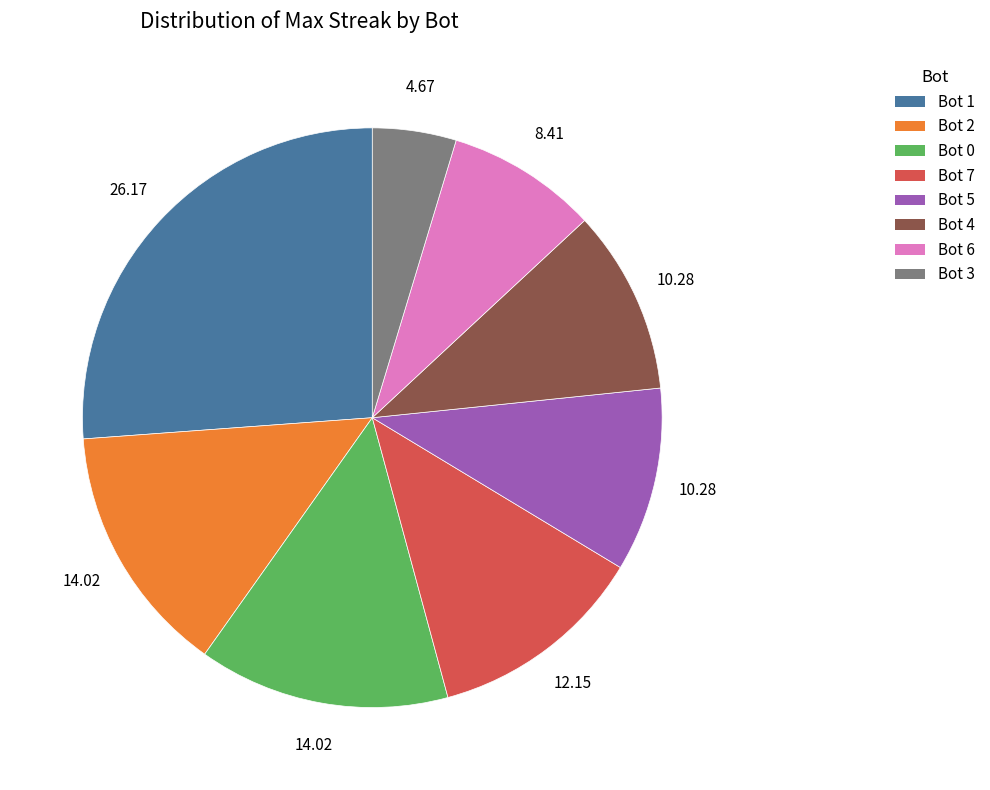

Is there any slice that represents more than half of the pie?

No